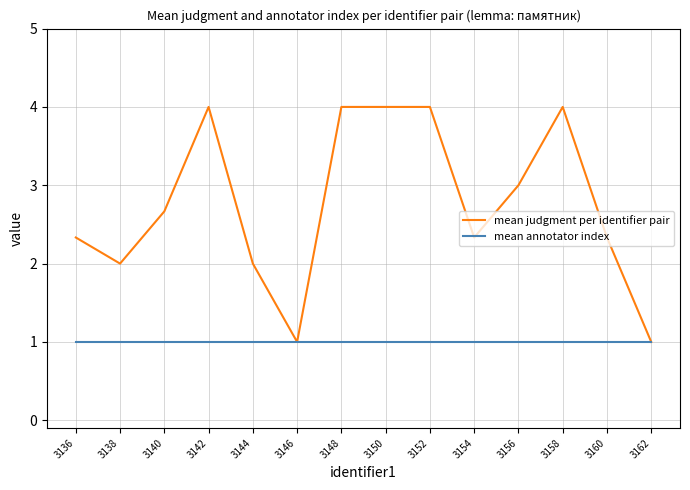

Which series has the largest range (max minus min)?

mean judgment per identifier pair